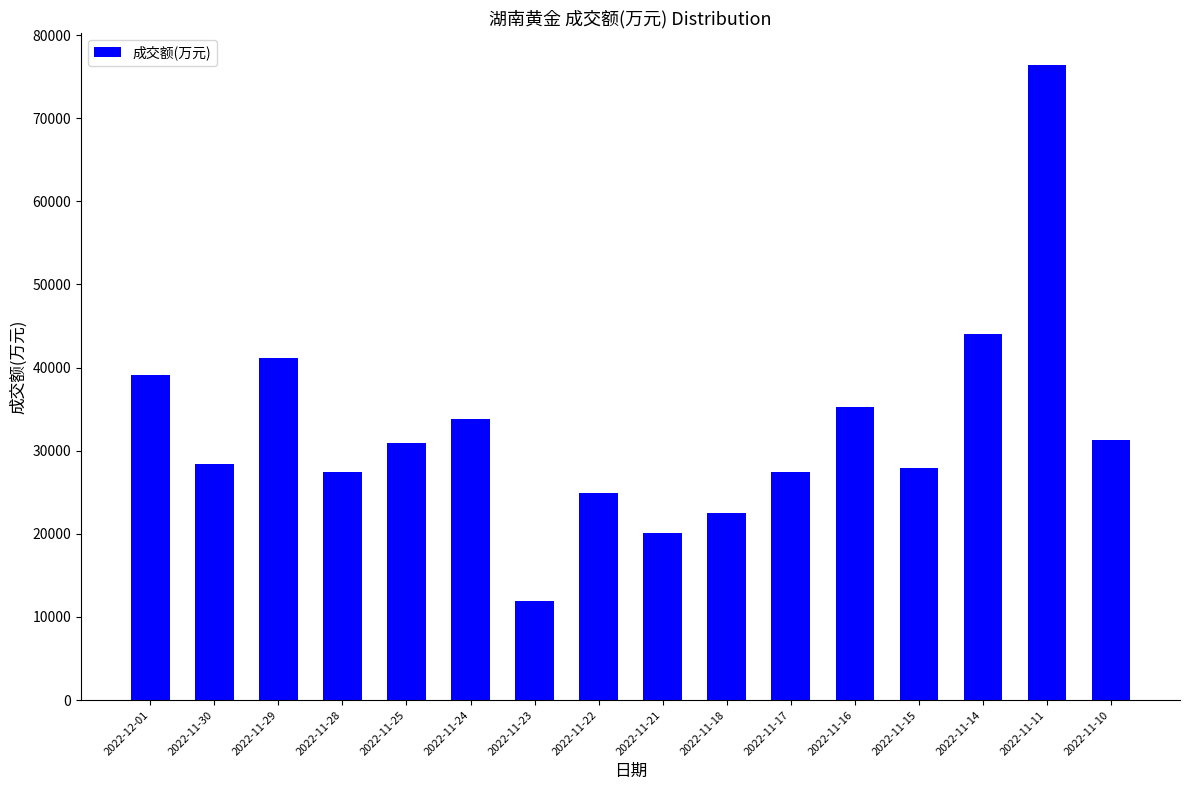

Approximately how many times larger is the value at 2022-11-17 compared to 2022-11-14?

0.6